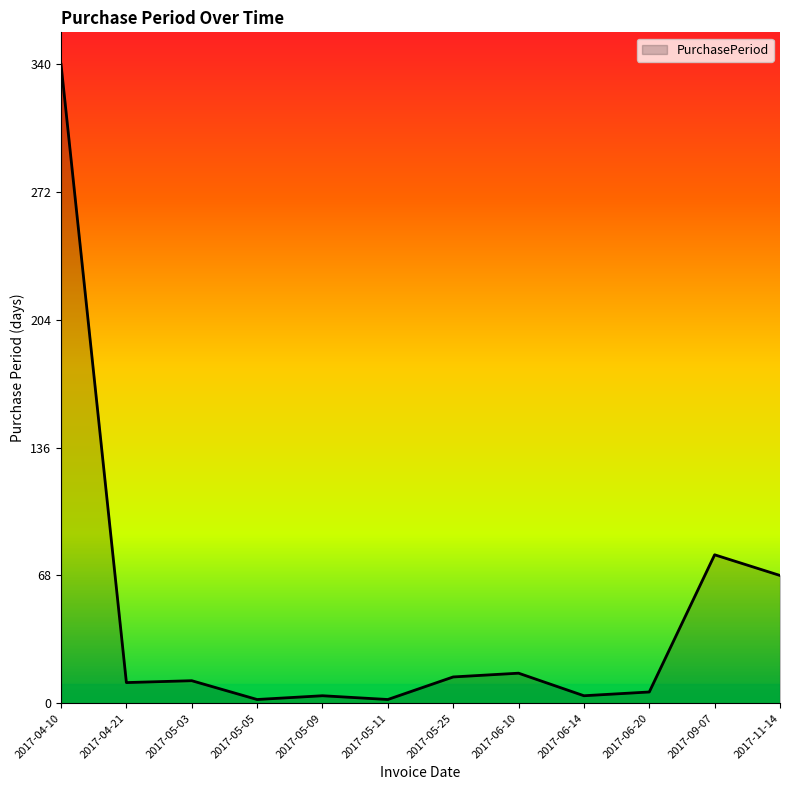

Where is the data nearest to the value 171?

2017-09-07